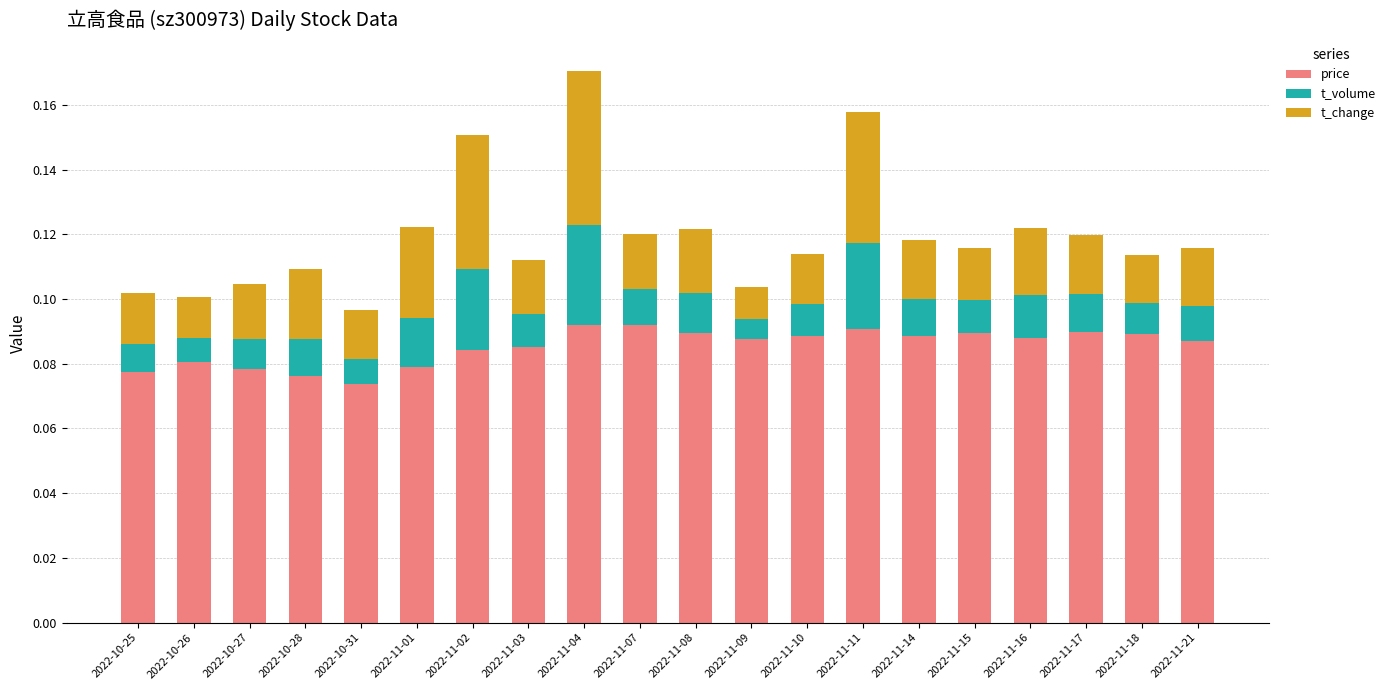

At which category is the sum across all series the highest?

2022-11-04